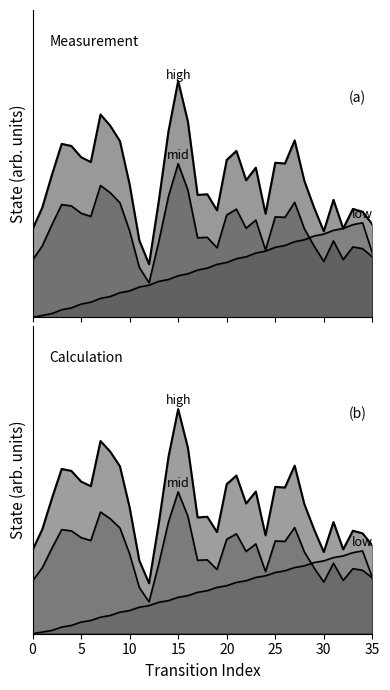

What is the difference between the maximum and minimum values?

0.4